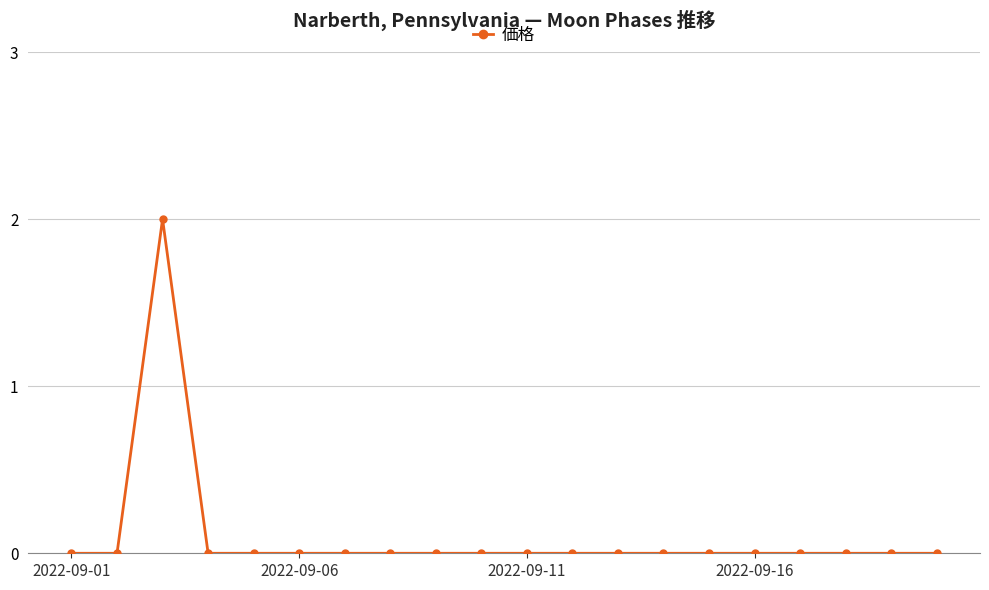

True or false: there are more than 0 points higher than both neighbors.

True